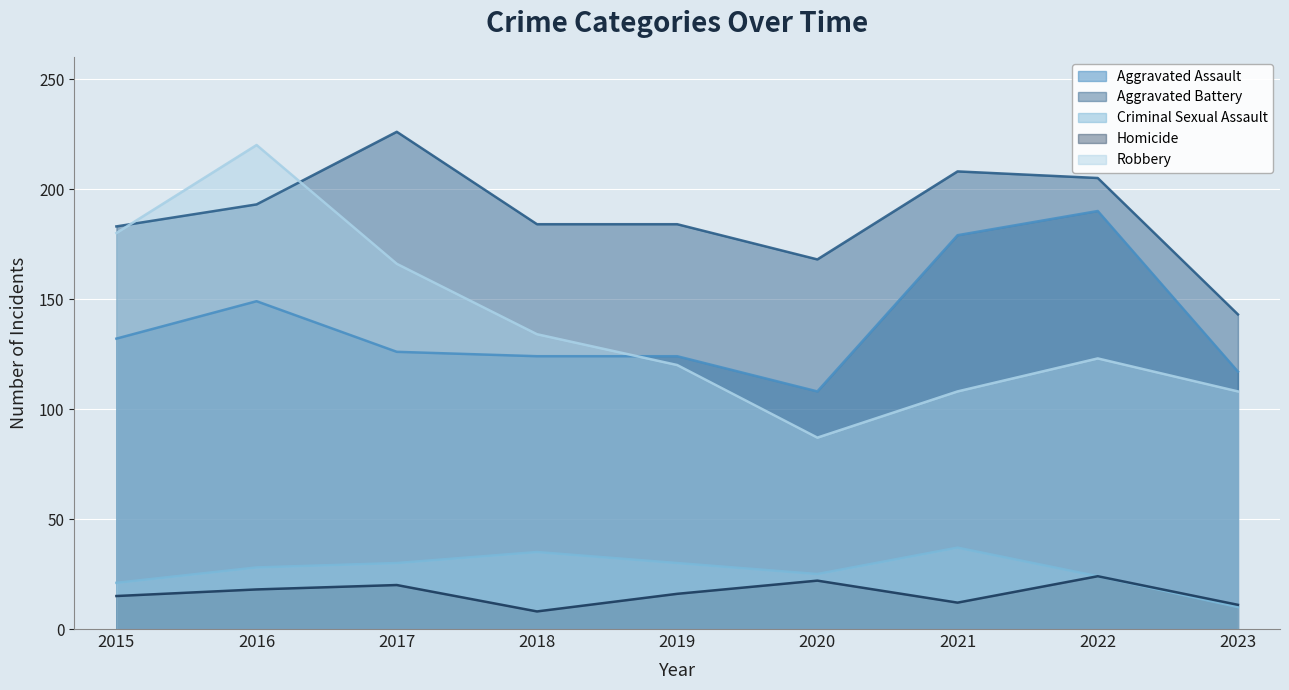

Reading left to right, extract all data points from this chart.

Aggravated Assault: 132	149	126	124	124	108	179	190	117
Aggravated Battery: 183	193	226	184	184	168	208	205	143
Criminal Sexual Assault: 21	28	30	35	30	25	37	24	10
Homicide: 15	18	20	8	16	22	12	24	11
Robbery: 180	220	166	134	120	87	108	123	108